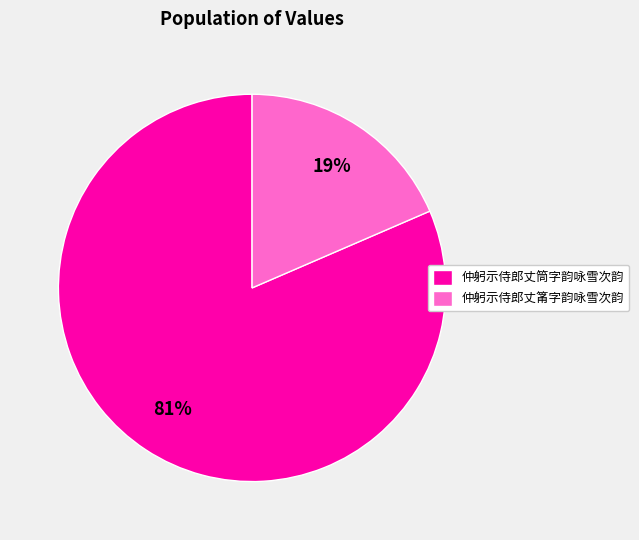

Is the sum of 仲躬示侍郎丈筩字韵咏雪次韵 and 仲躬示侍郎丈筒字韵咏雪次韵 greater than half?

Yes